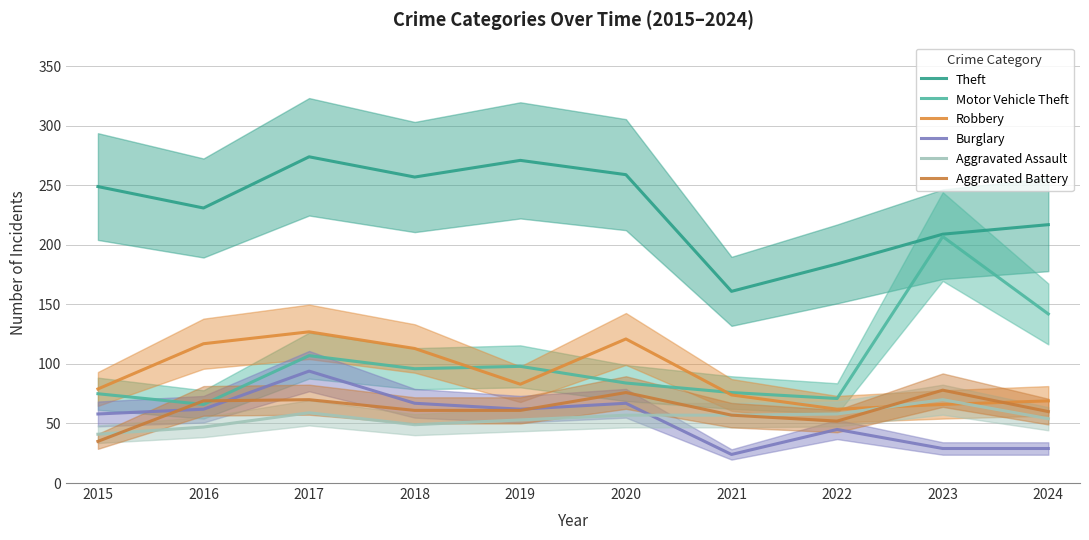

What is the sum of the Theft values at 2020 and 2021?

420